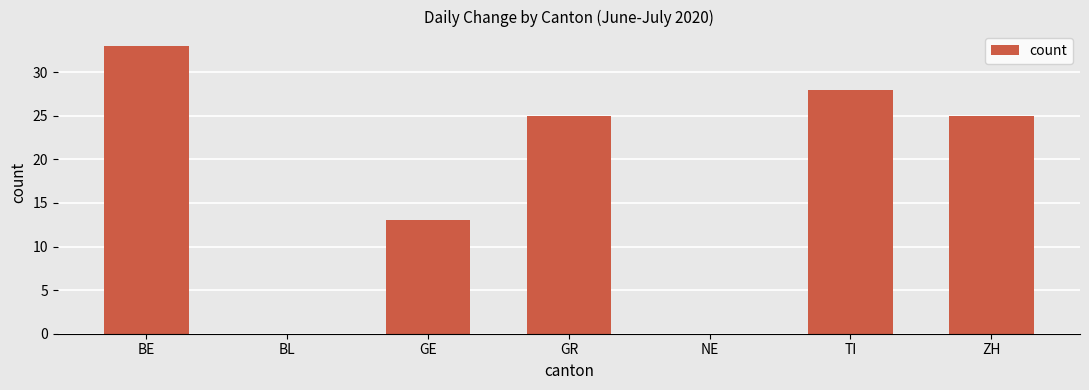

The value at NE is 0. True or false?

True